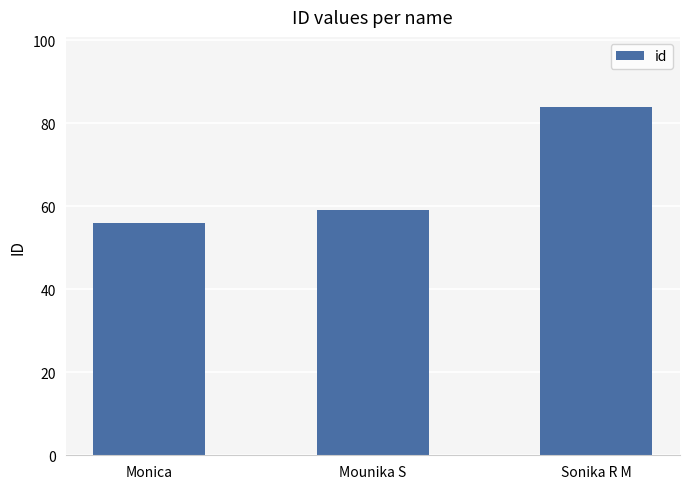

What value does the data have at Mounika S, to the nearest 5?

60